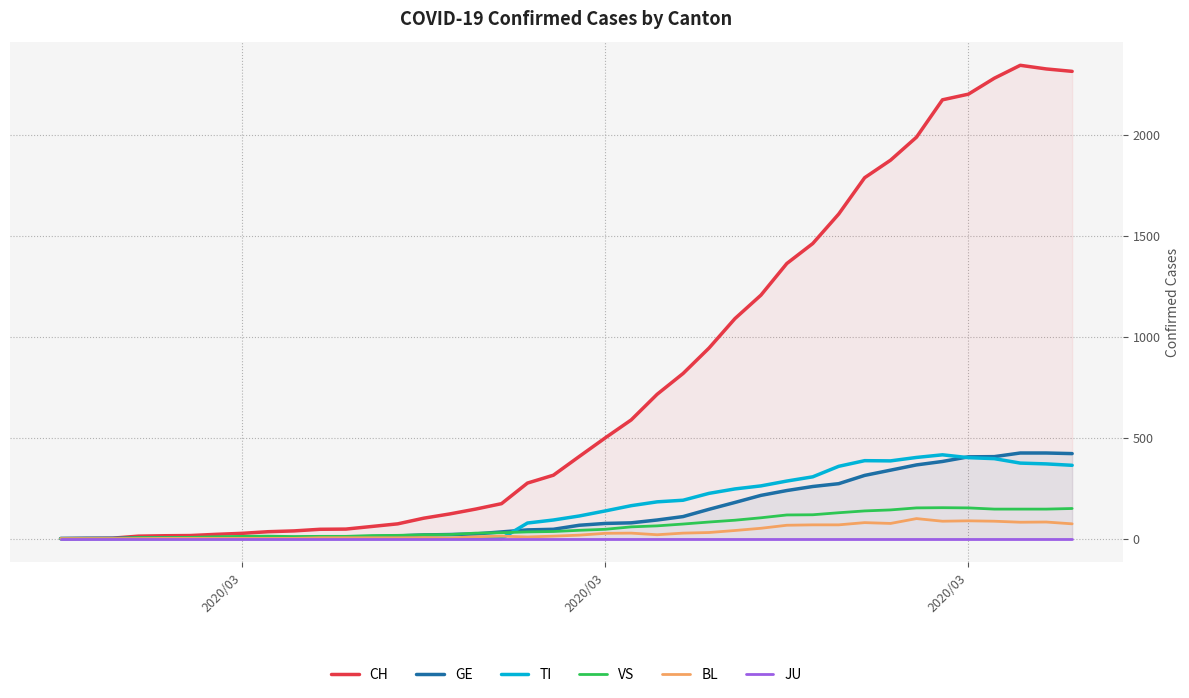

What is the greatest value displayed?

2345